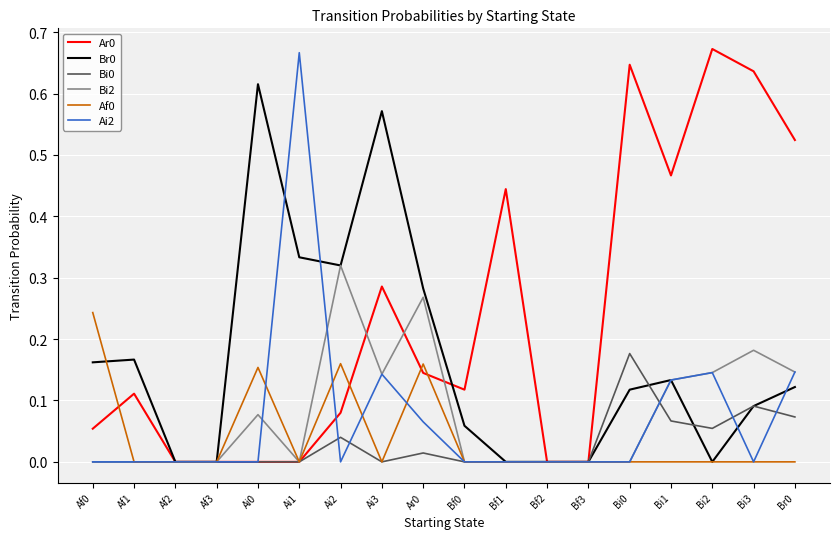

Is it true that Ai2 equals 0.0 at Bf2?

True